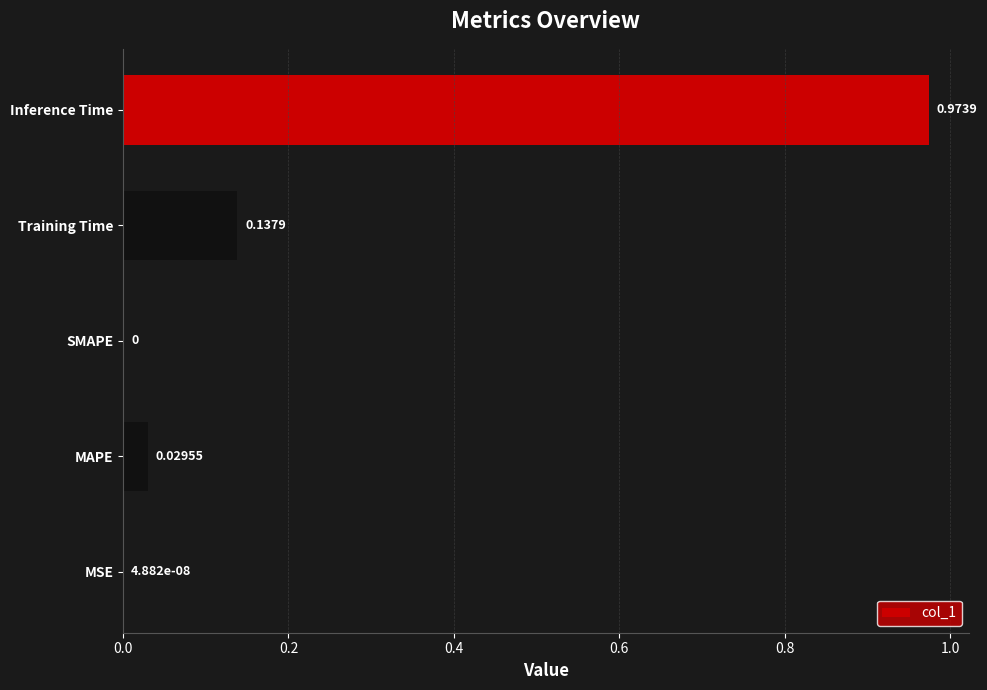

How many data points does each series have?

5